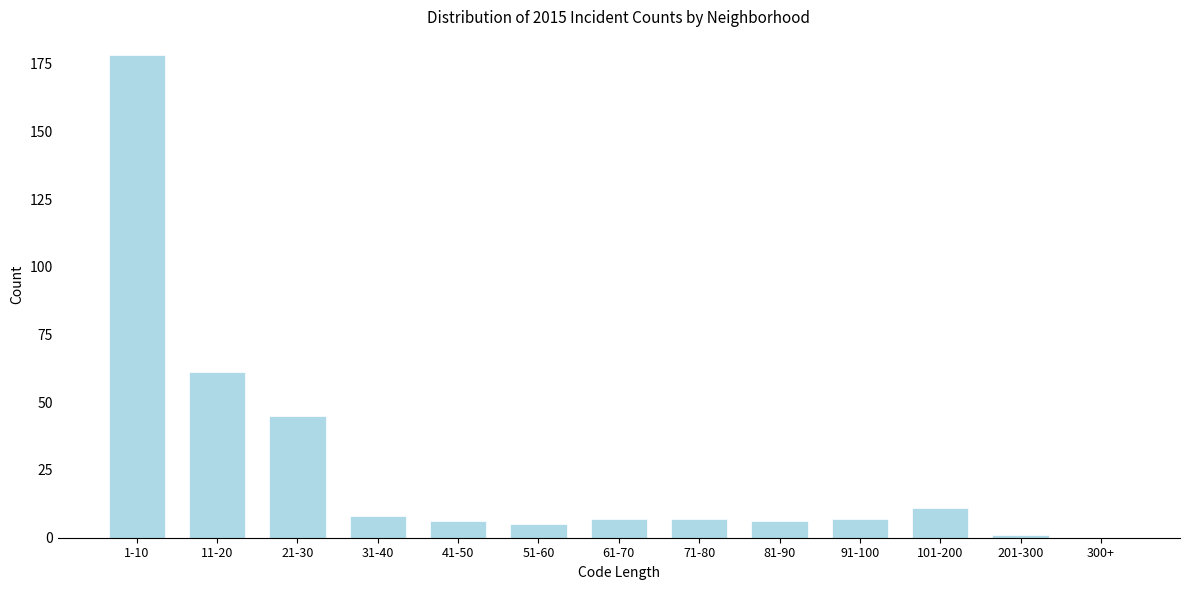

Reading left to right, list all the values displayed in this chart.

1-10=178	11-20=61	21-30=45	31-40=8	41-50=6	51-60=5	61-70=7	71-80=7	81-90=6	91-100=7	101-200=11	201-300=1	300+=0